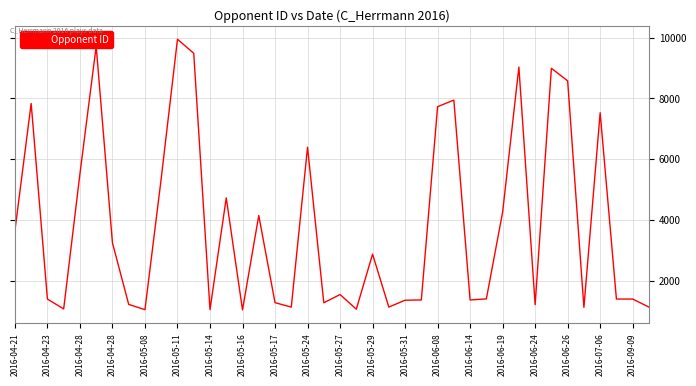

What is the difference between the maximum and minimum values?

8897